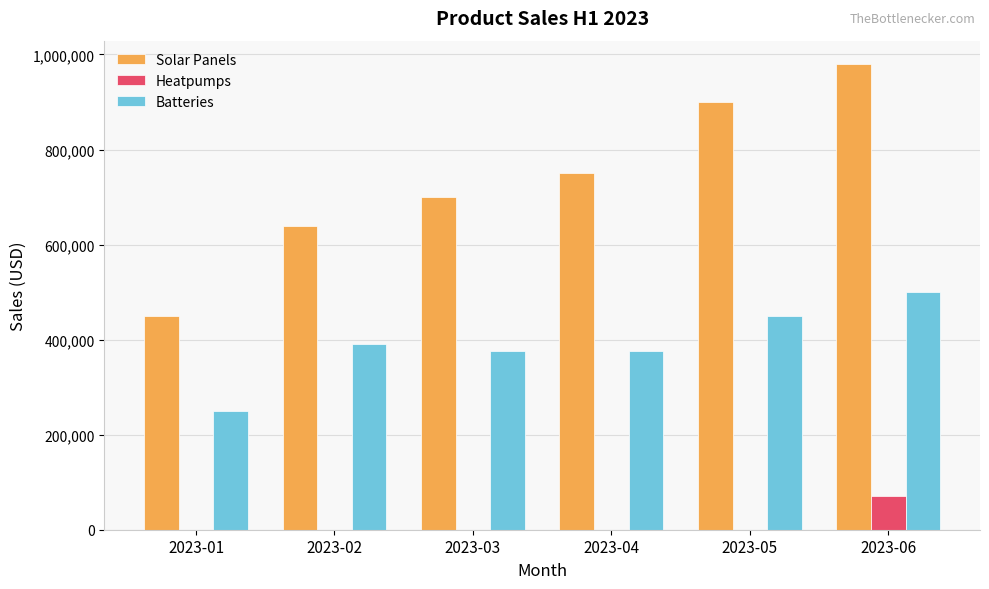

What are all the series names shown in the legend?

Solar Panels, Heatpumps, Batteries